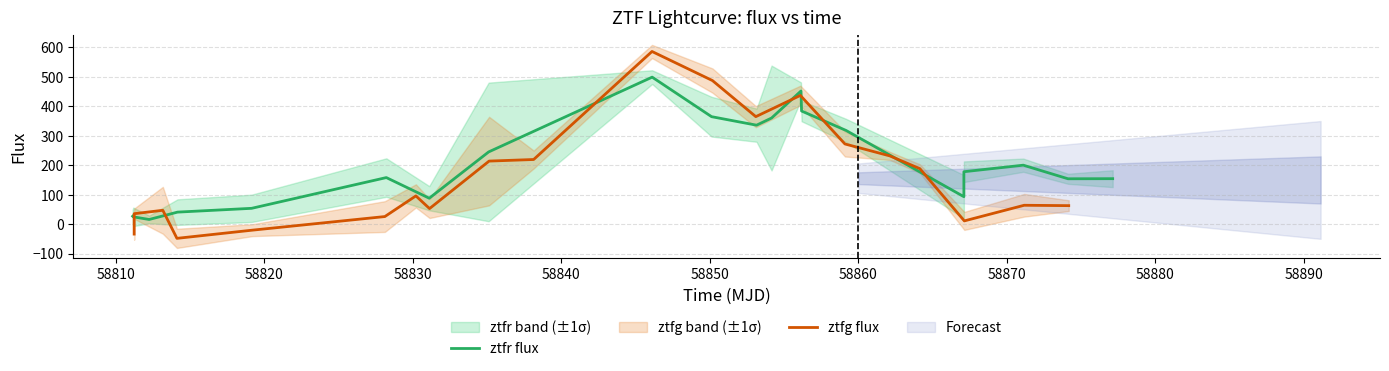

Reading left to right, extract all data points from this chart.

ztfr flux: 26.8	24.7	15.8	40.8	53.6	158.0	88.0	245.1	499.1	364.9	336.0	360.3	451.9	384.1	318.0	93.1	177.9	200.1	154.0	154.3
ztfg flux: -33.8	35.4	47.0	-48.3	-20.5	25.7	95.8	52.8	214.0	219.4	586.2	487.5	365.0	437.0	272.2	231.7	188.2	11.0	64.0	62.7